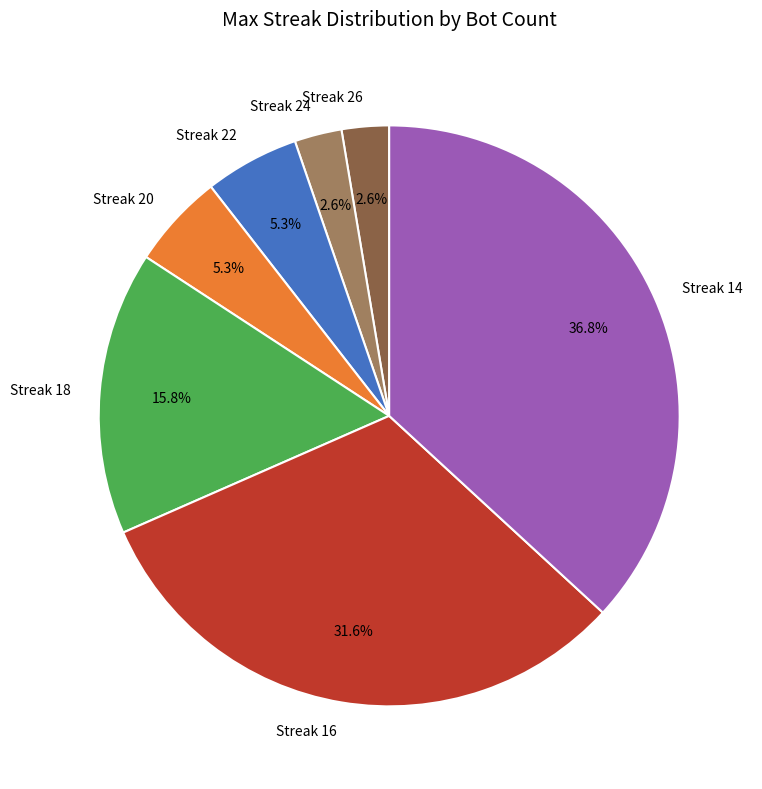

Which slice is the largest?

Streak 14